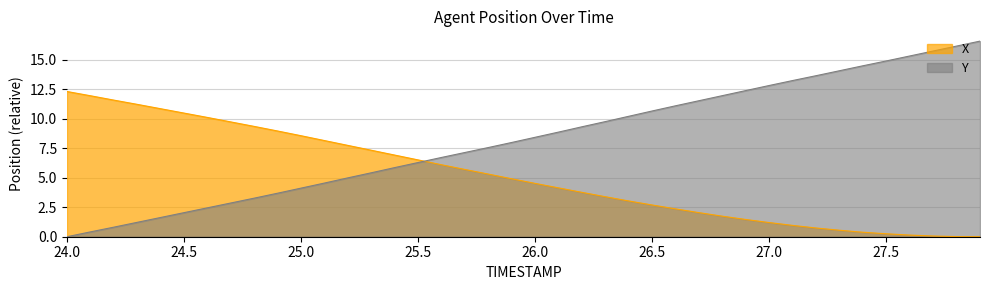

True or false: X and Y cross at least once.

True